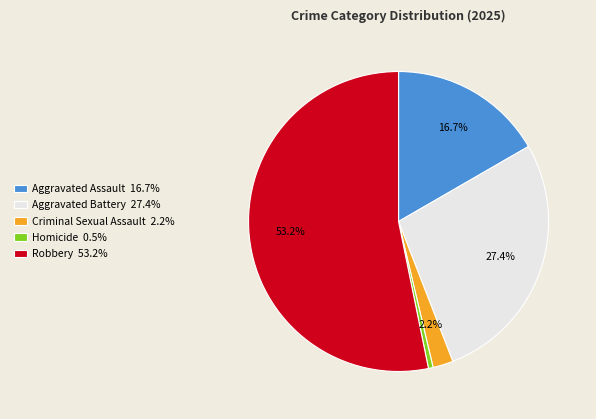

Which has a higher value, Homicide or Criminal Sexual Assault?

Criminal Sexual Assault